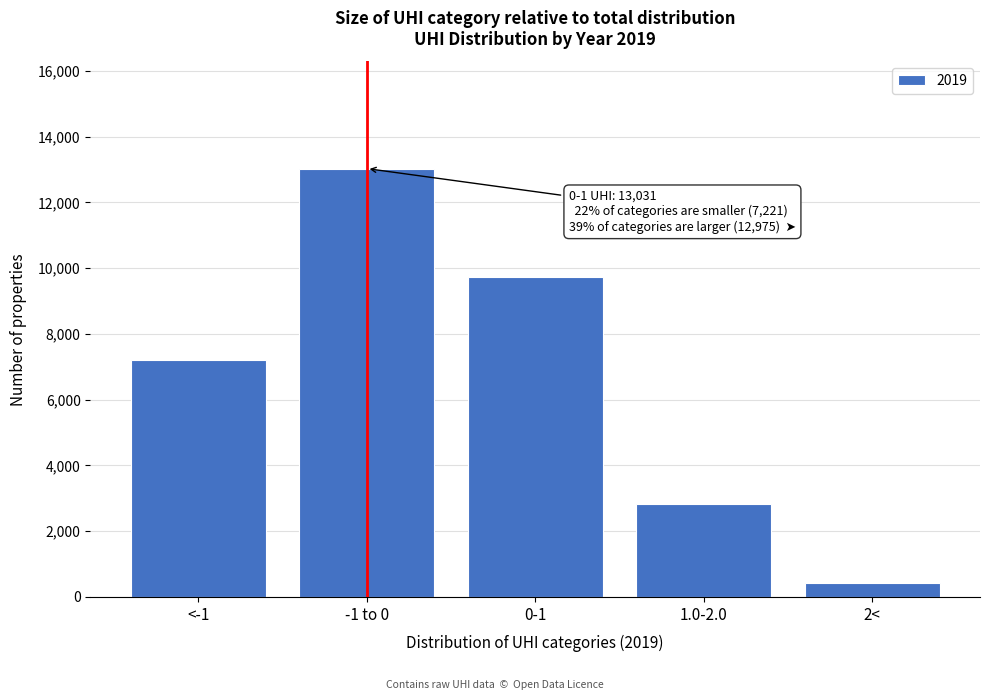

Reading left to right, what are all the values shown in this chart?

7221	13031	9742	2814	419